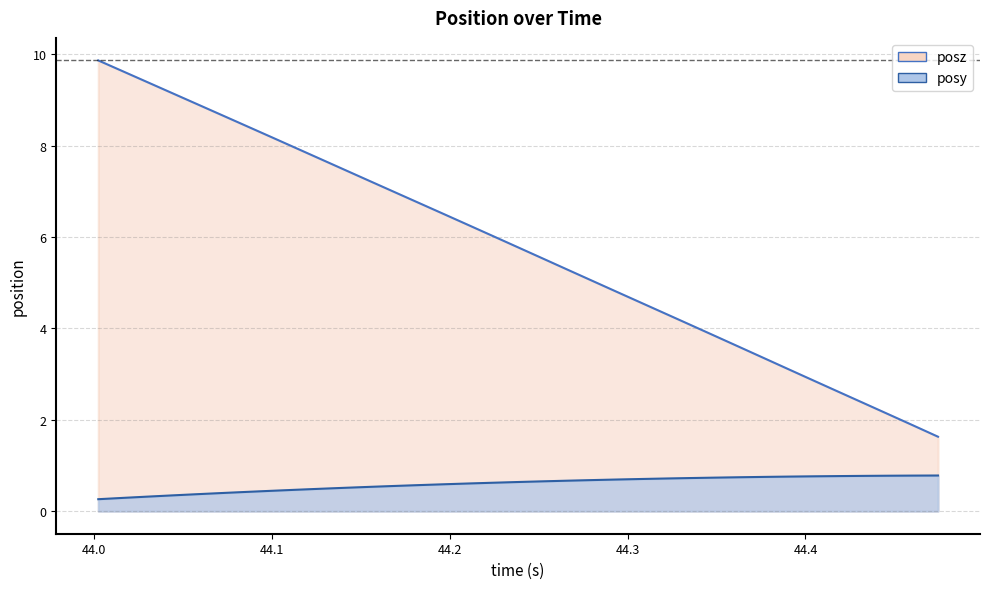

What are all the series names shown in the legend?

posy, posz